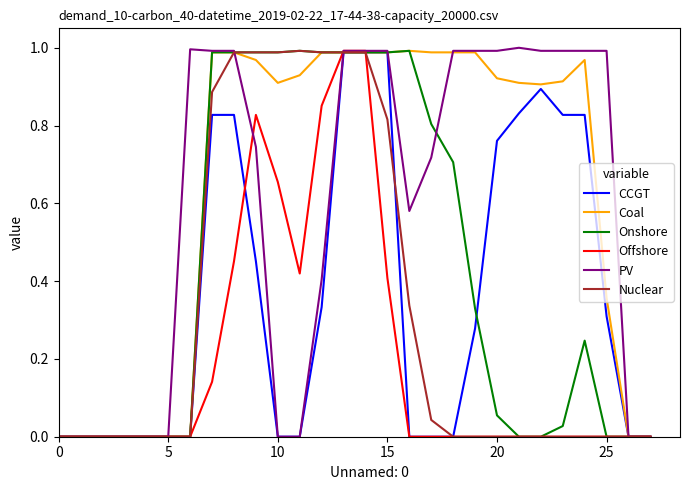

Which series has the largest total across all categories?

Coal